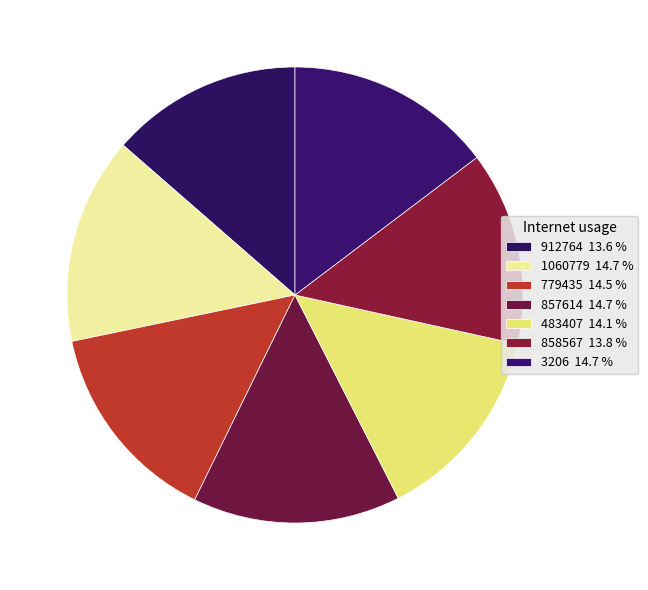

How many slices are in this pie chart?

7